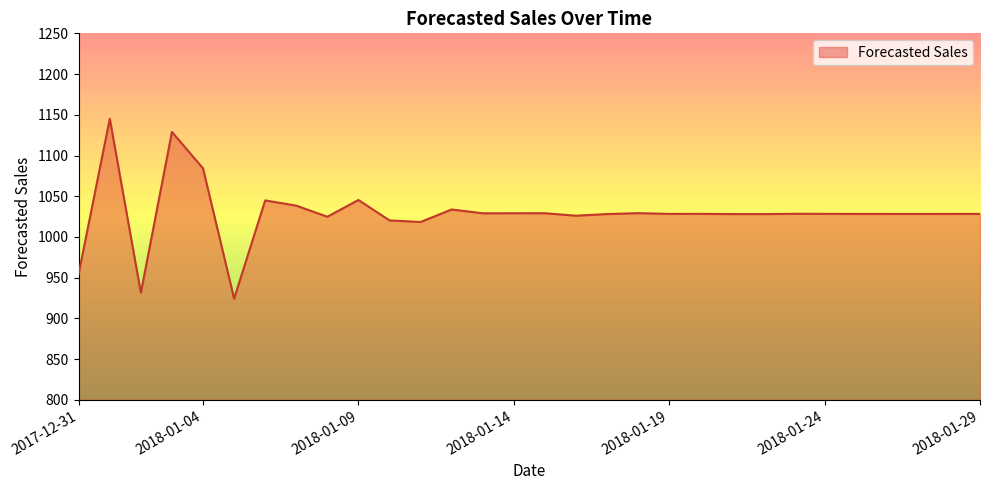

What is the minimum value shown in the chart?

924.2